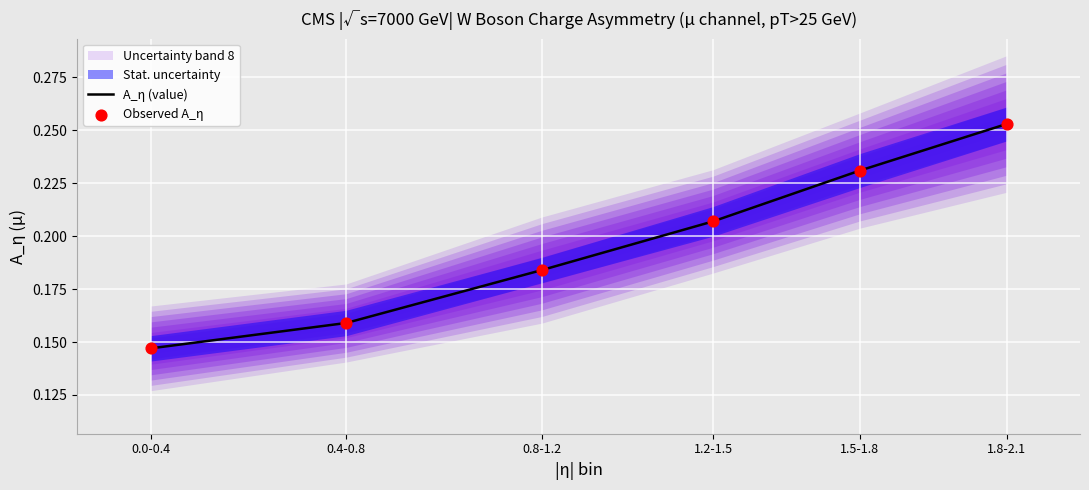

Is the value of Observed A_η at 0.8-1.2 greater than the value of A_η (value) at 0.4-0.8?

Yes